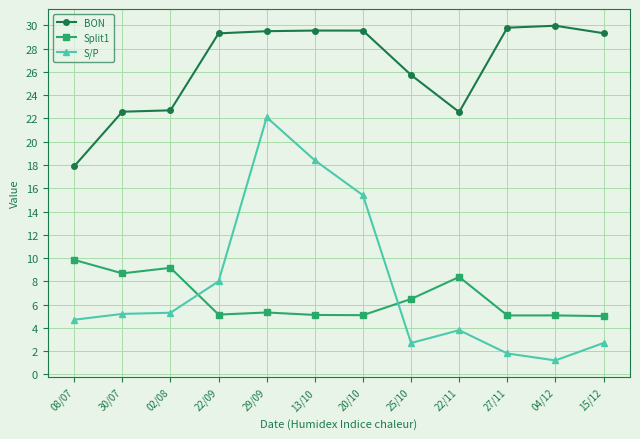

Where is S/P nearest to the value 11?

22/09